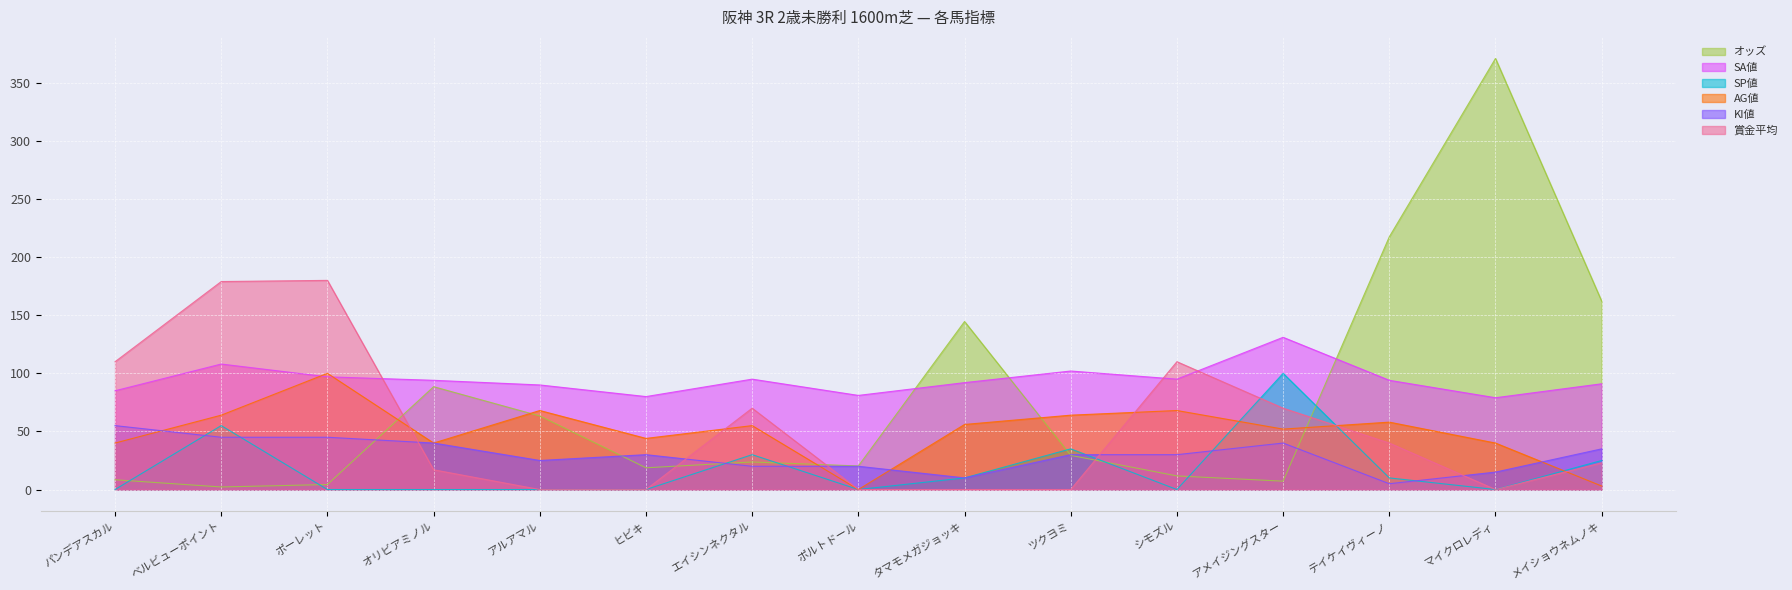

Which series has the largest total across all categories?

SA値